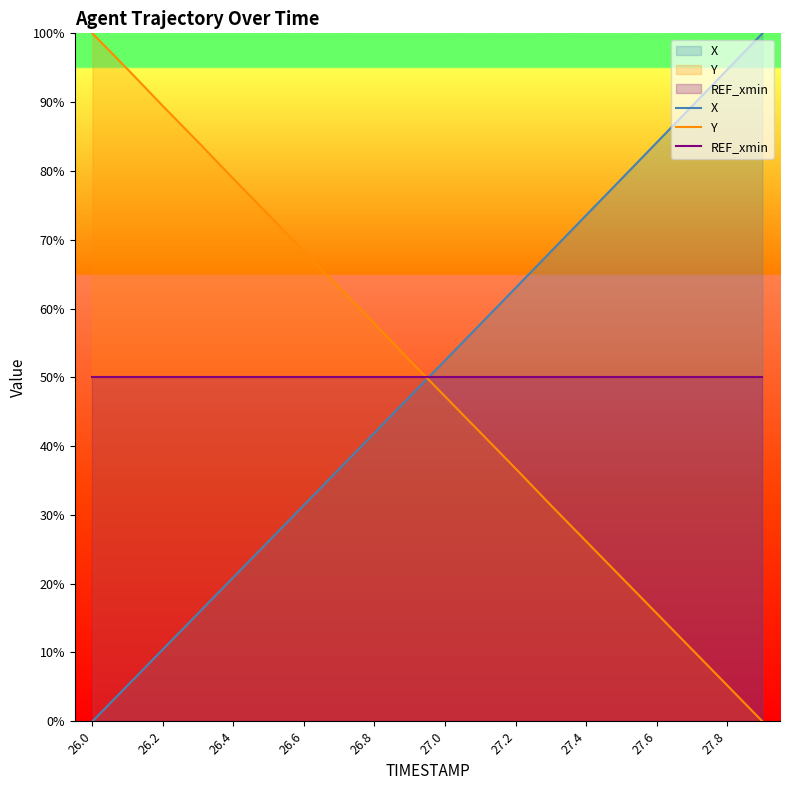

Which series has the largest range (max minus min)?

X